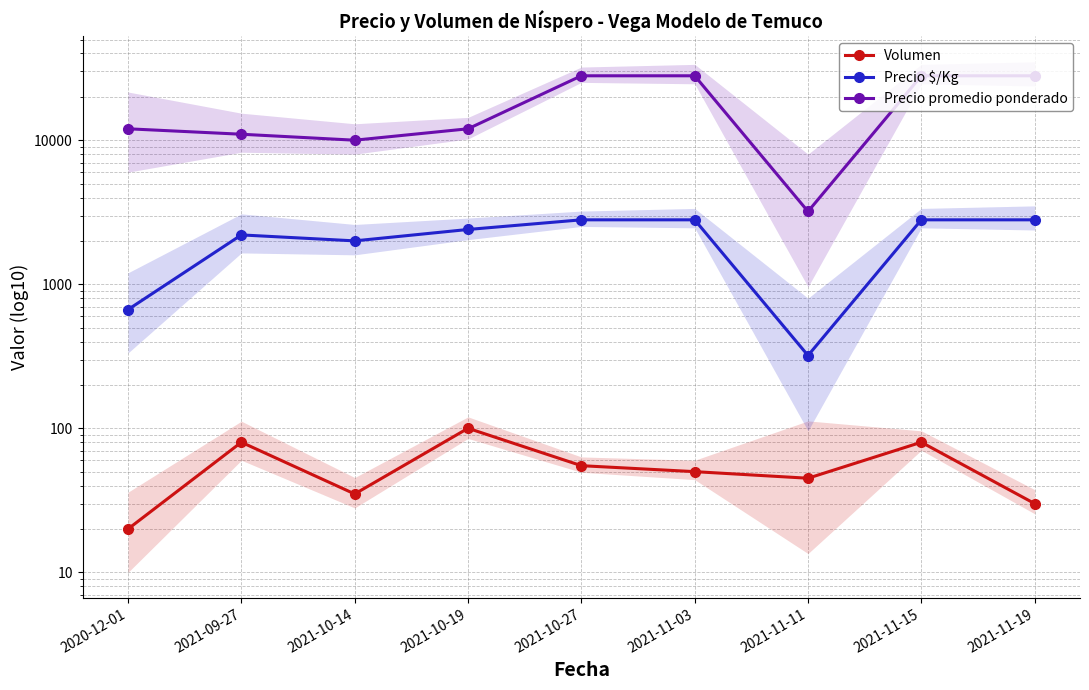

How many interior local valleys does the Precio $/Kg series have?

2